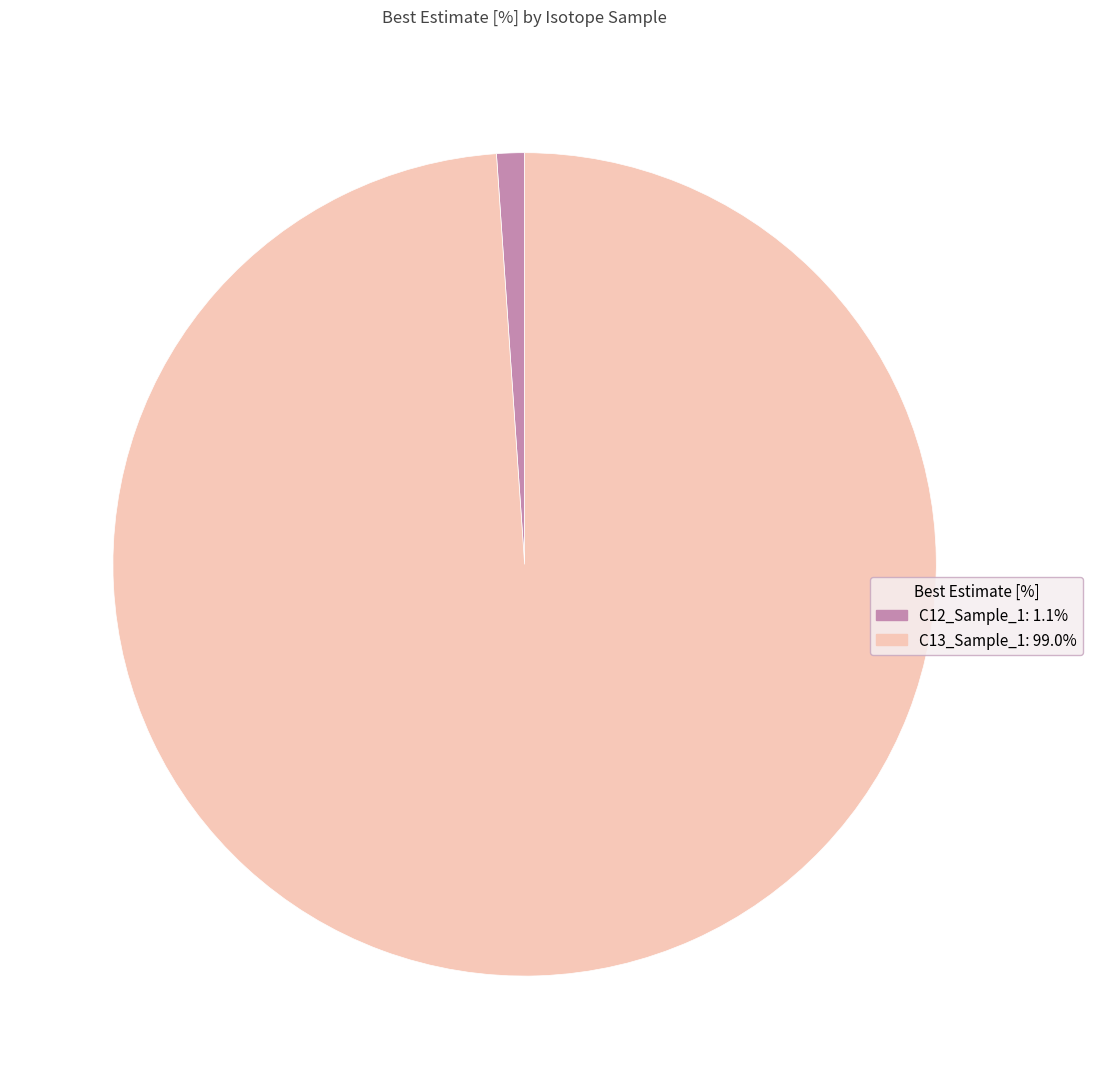

Is it true that C13_Sample_1 is 99% of the pie?

True